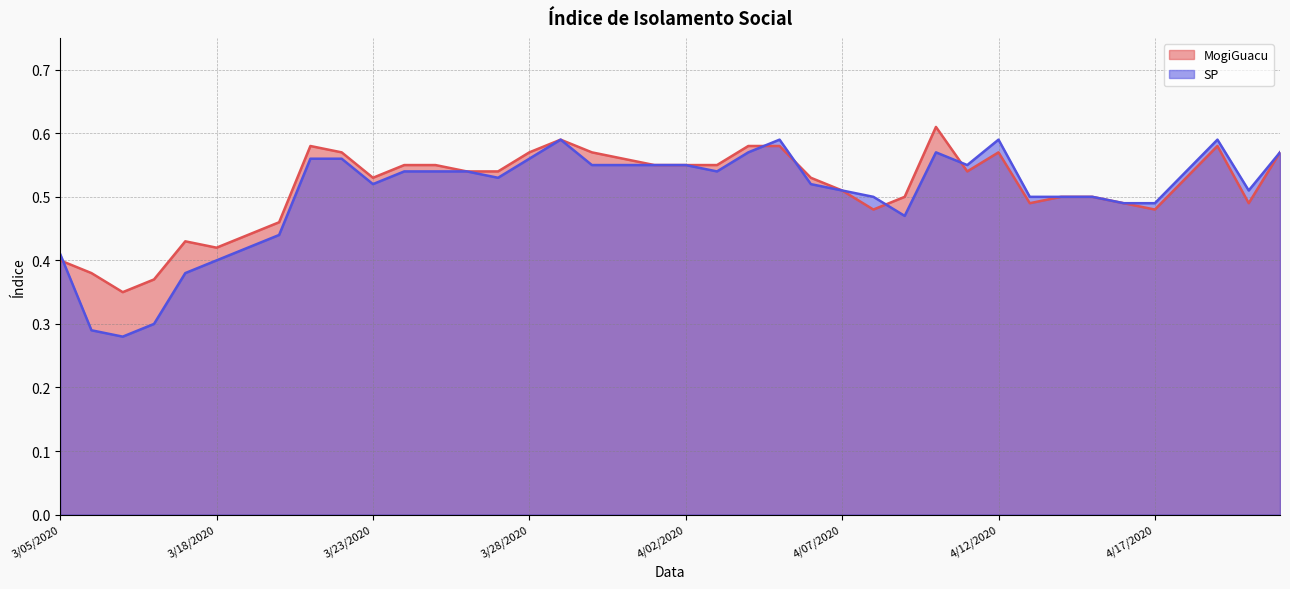

Which series has the largest total across all categories?

MogiGuacu